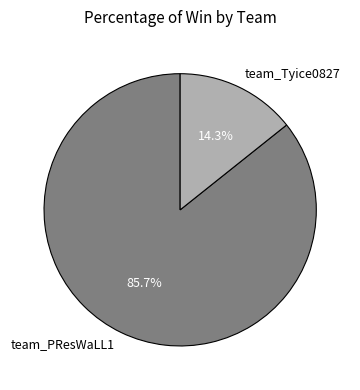

Is the sum of team_Tyice0827 and team_PResWaLL1 greater than half?

Yes